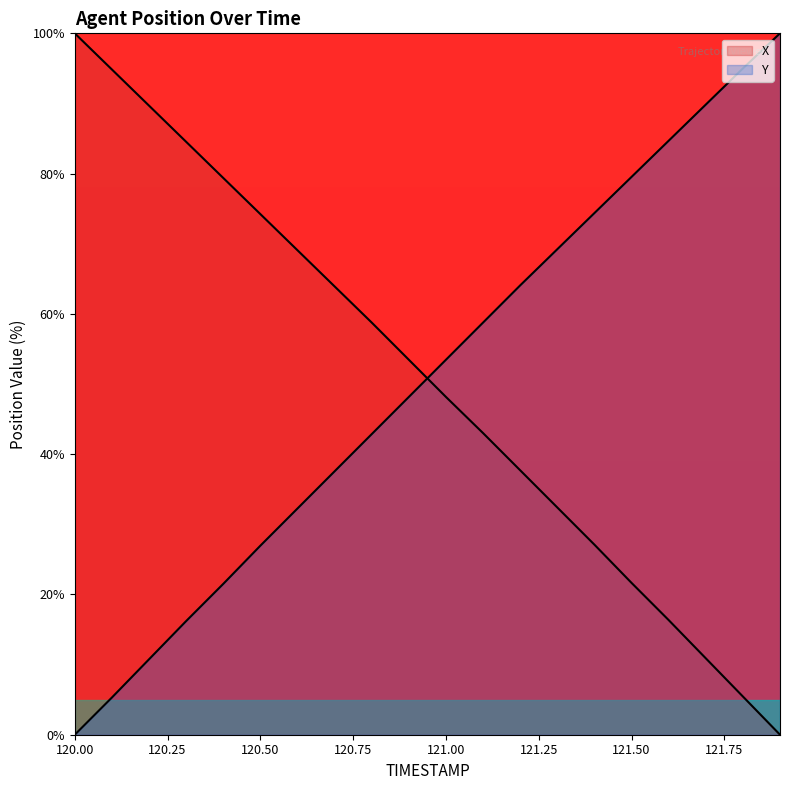

How many data points in X are above 53?

10